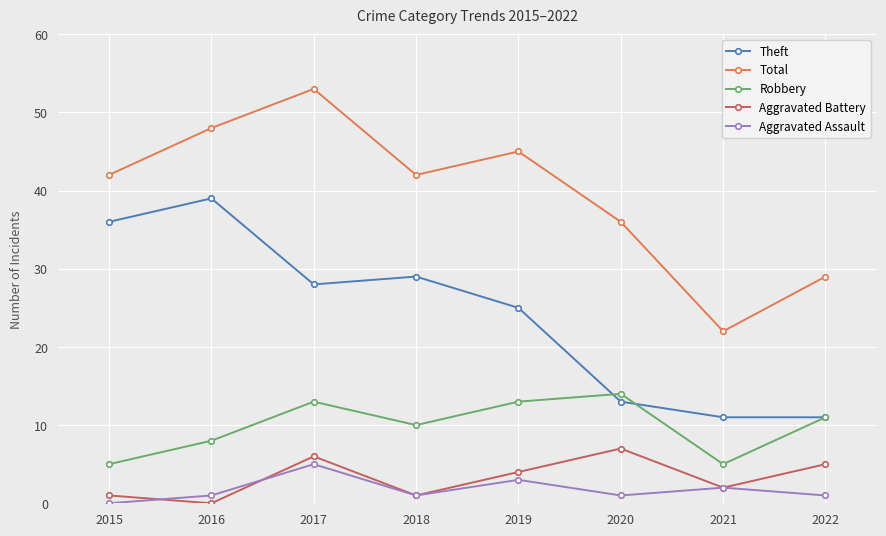

The Theft series shows 11 at 2019. True or false?

False